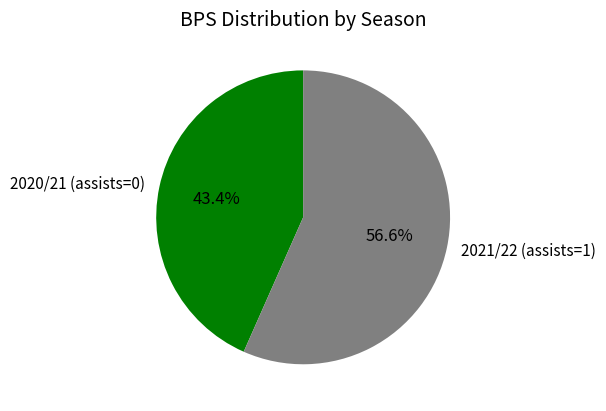

What is the majority slice?

2021/22 (assists=1)